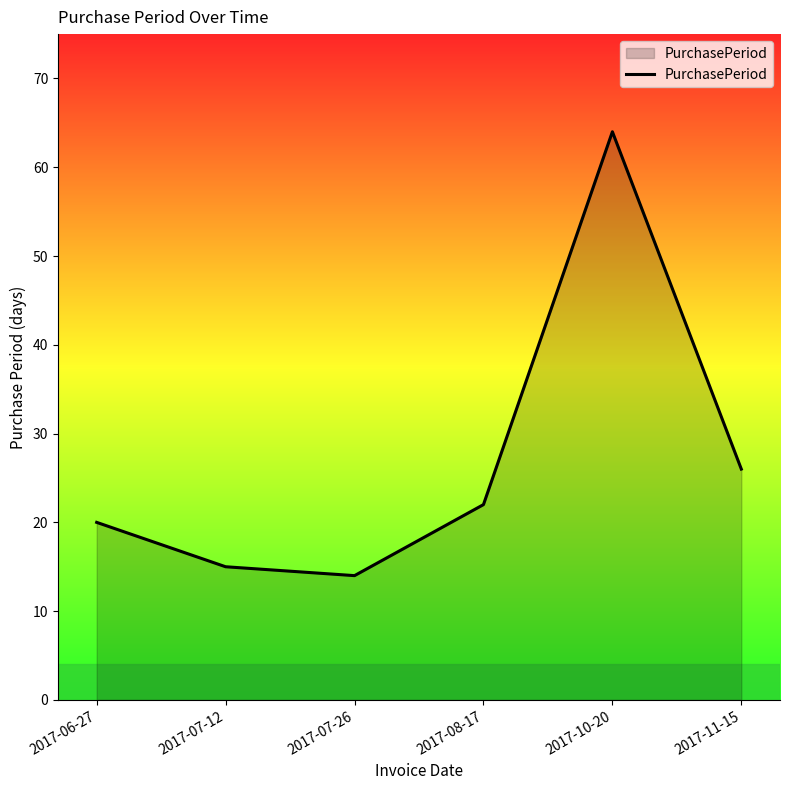

How many categories are shown in the chart?

6